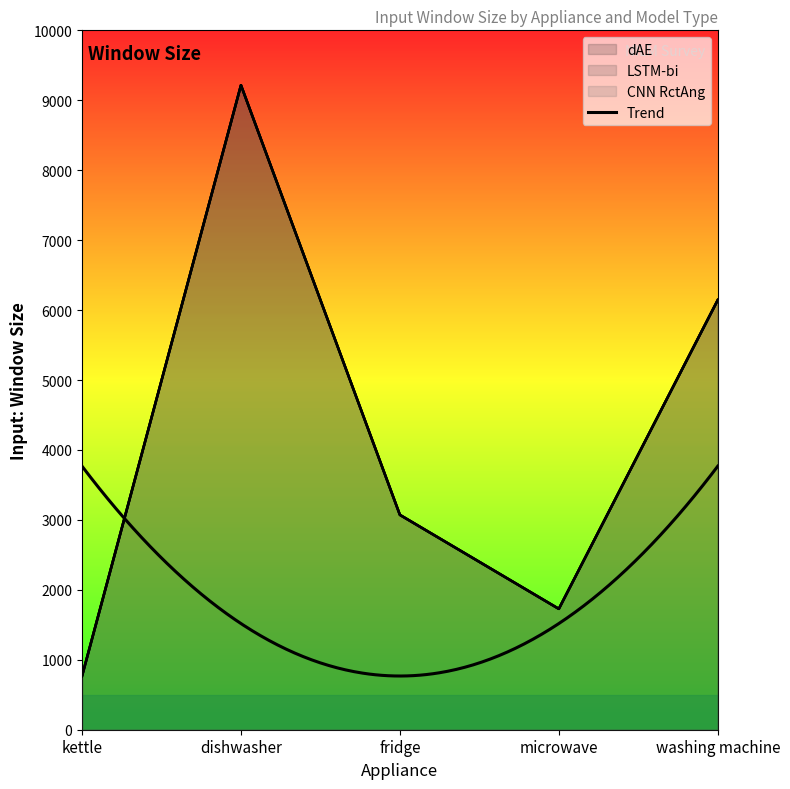

Reading right to left, list all the values displayed in this chart.

dAE: 6144	1728	3072	9216	768
LSTM-bi: 6144	1728	3072	9216	768
CNN RctAng: 6144	1728	3072	9216	768